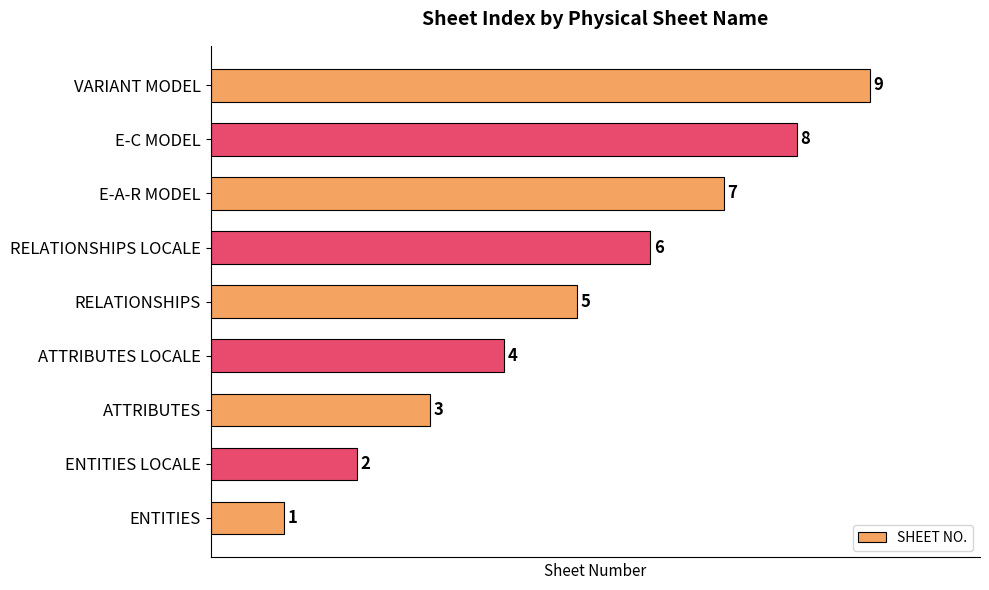

How many bars are there in total?

9